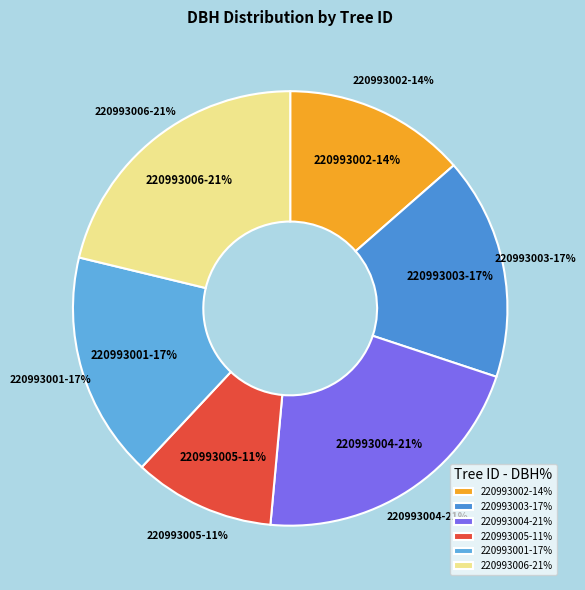

Which category has the smallest portion of the pie?

220993005